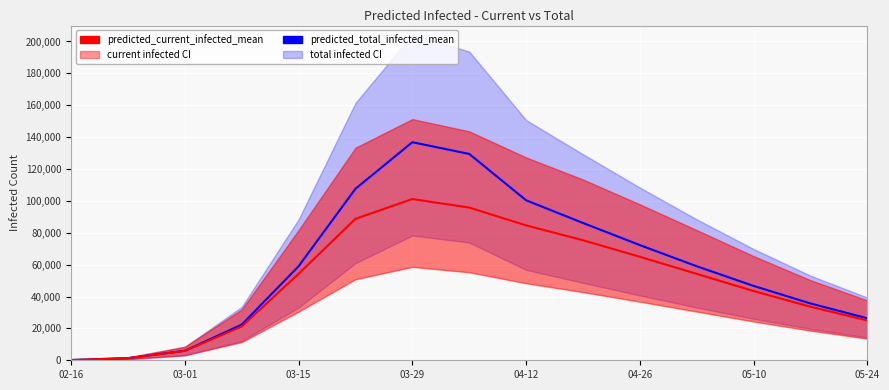

Count the number of categories in the chart.

15